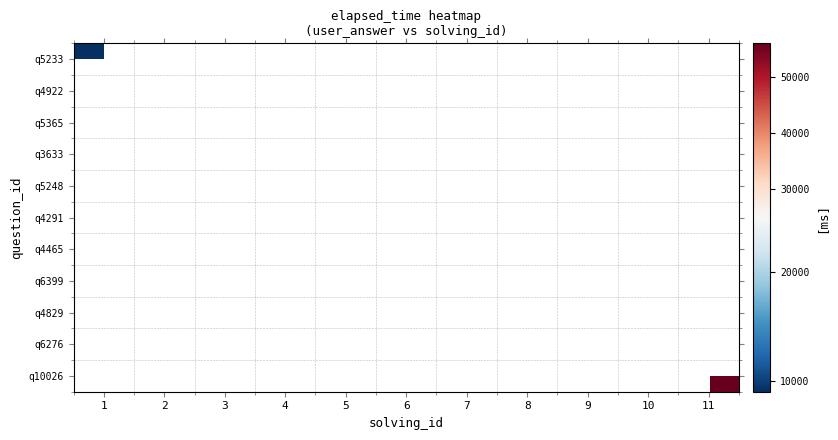

Which series has the widest spread of values?

q5233